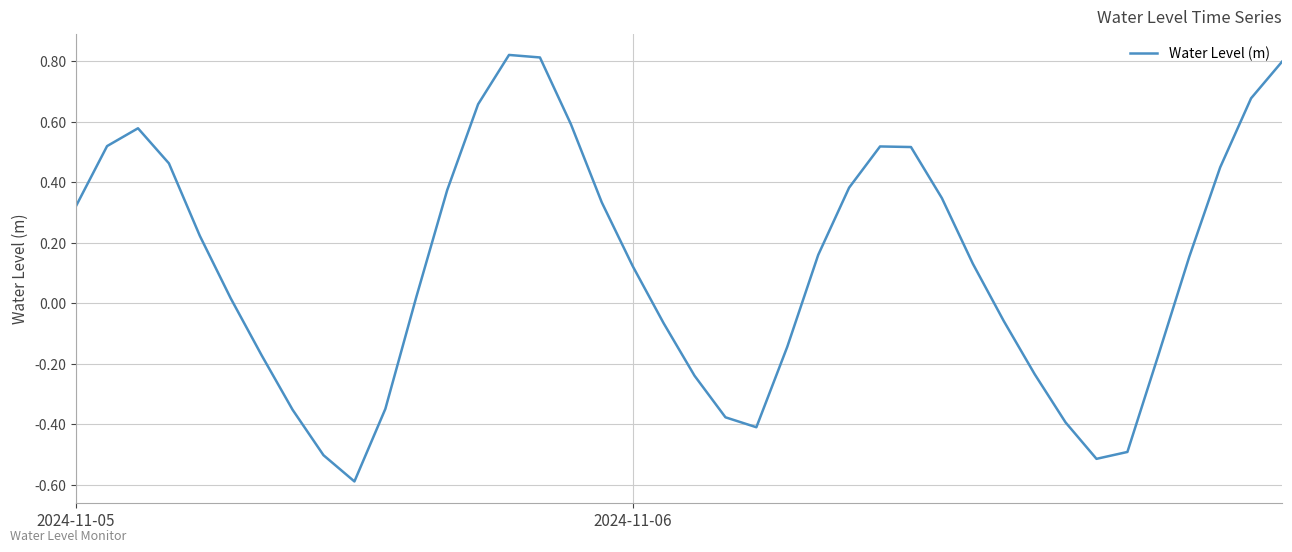

What is the difference between the maximum and minimum values?

1.4